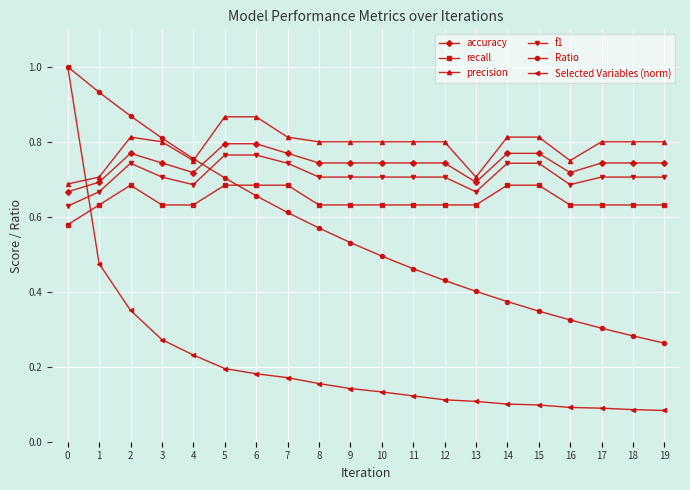

True or false: accuracy and f1 cross at least once.

False